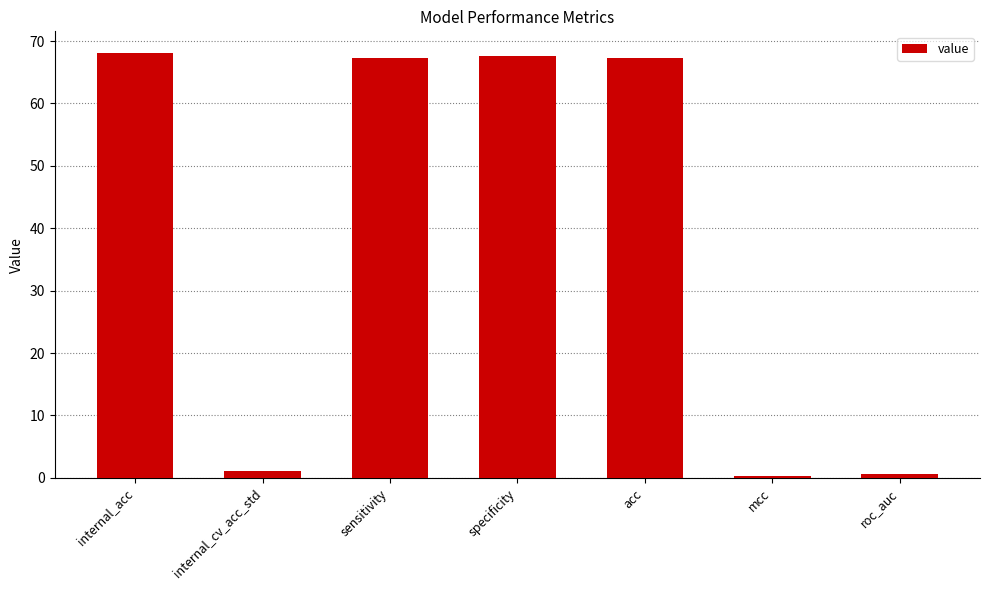

Reading left to right, transcribe all the data shown in this chart.

68.1	1.1	67.3	67.6	67.3	0.3	0.7